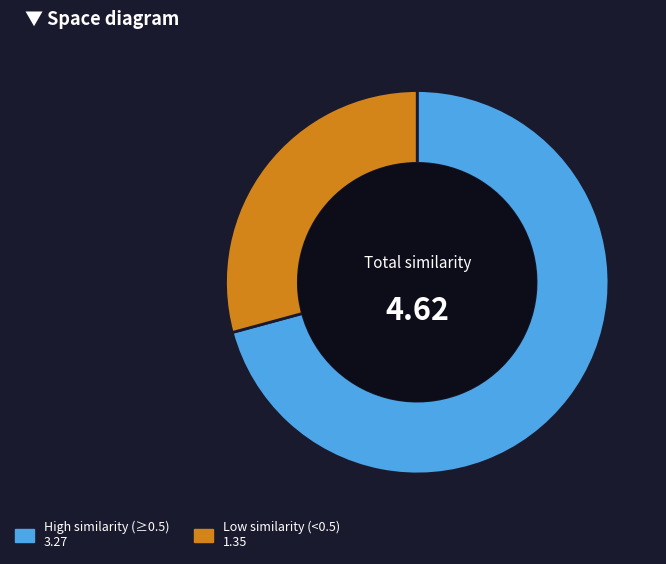

How many slices are in this pie chart?

2